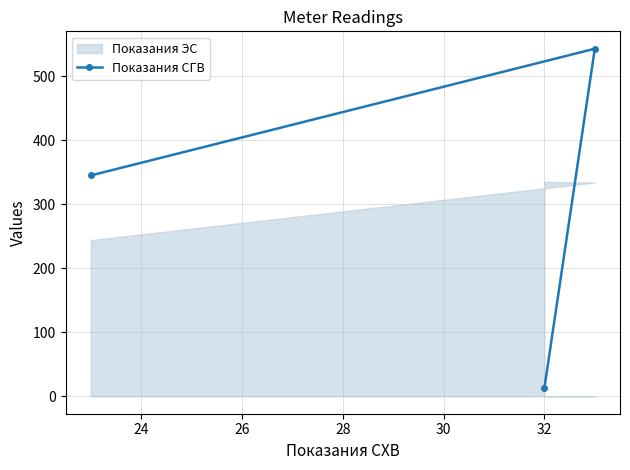

What is the value of the Показания СГВ point at the 3rd from the left?

543